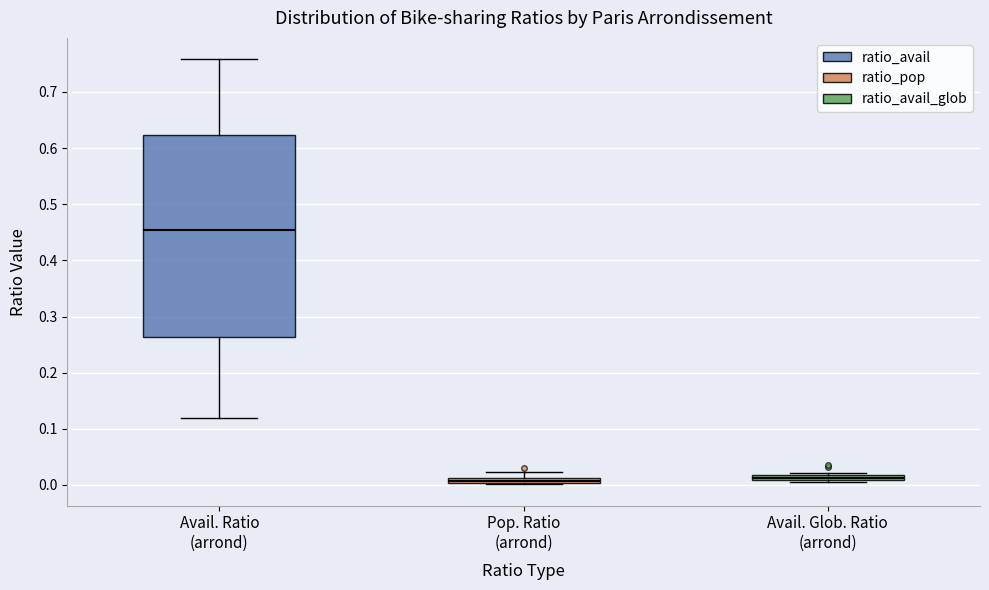

Which box is the tallest, from its lower edge to its upper edge?

Avail. Ratio (arrond)